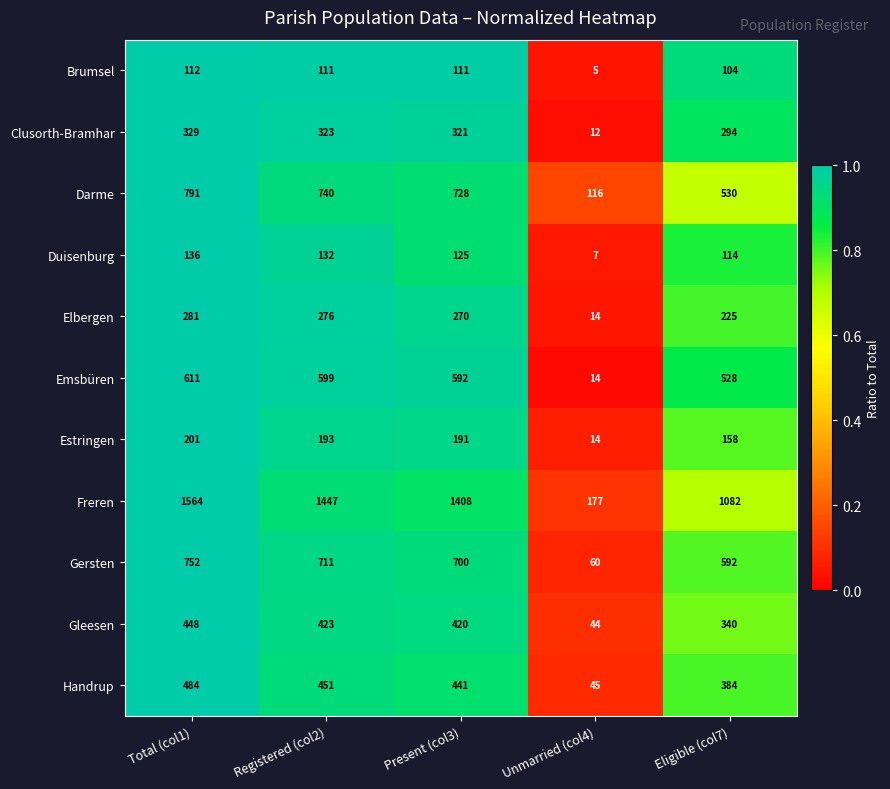

Where does the Clusorth-Bramhar series first go above 321?

Total (col1)